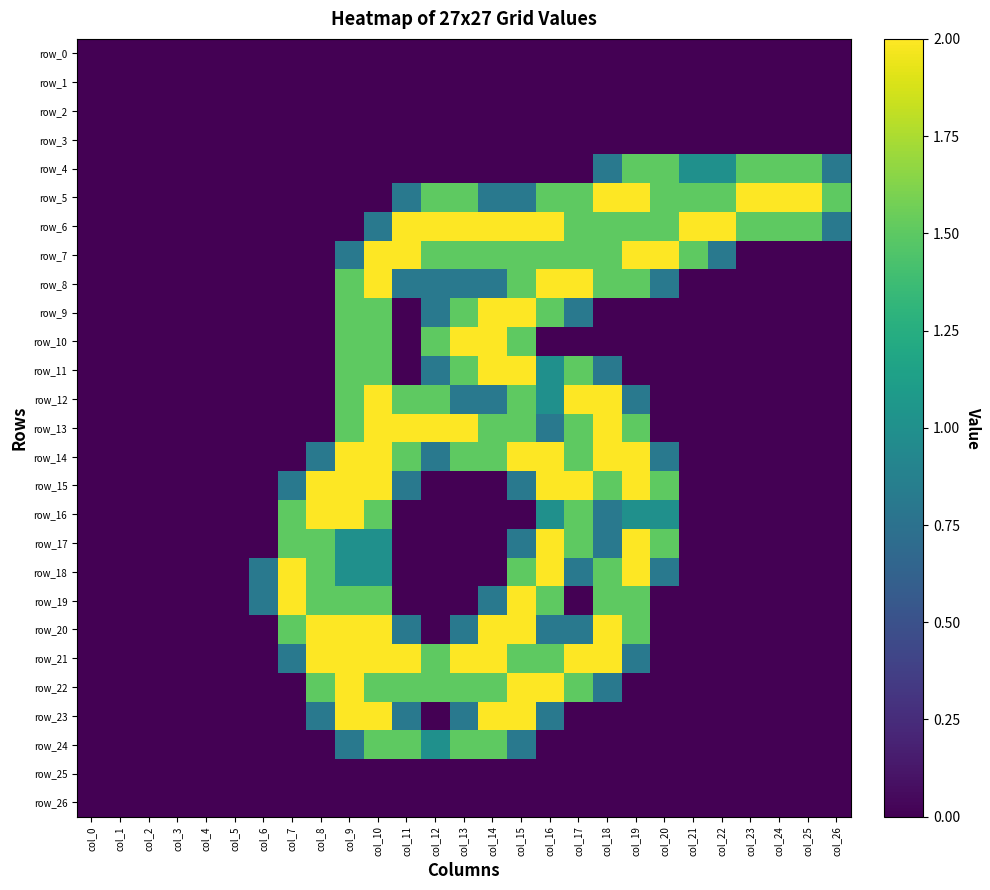

Where is row_18 nearest to the value 1?

col_9